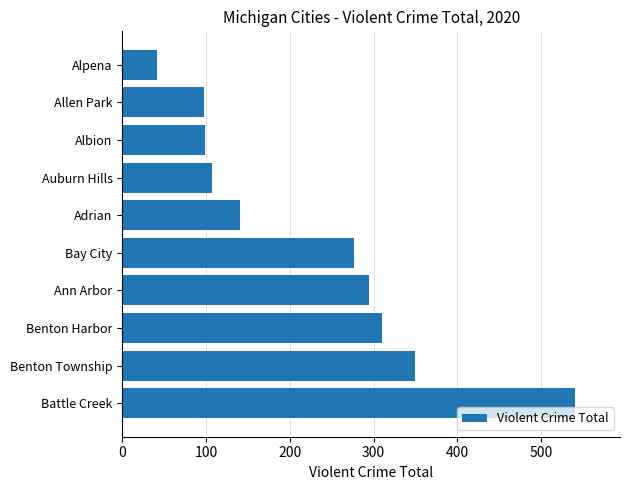

What is the ratio of the value at Ann Arbor to the value at Albion?

3.0